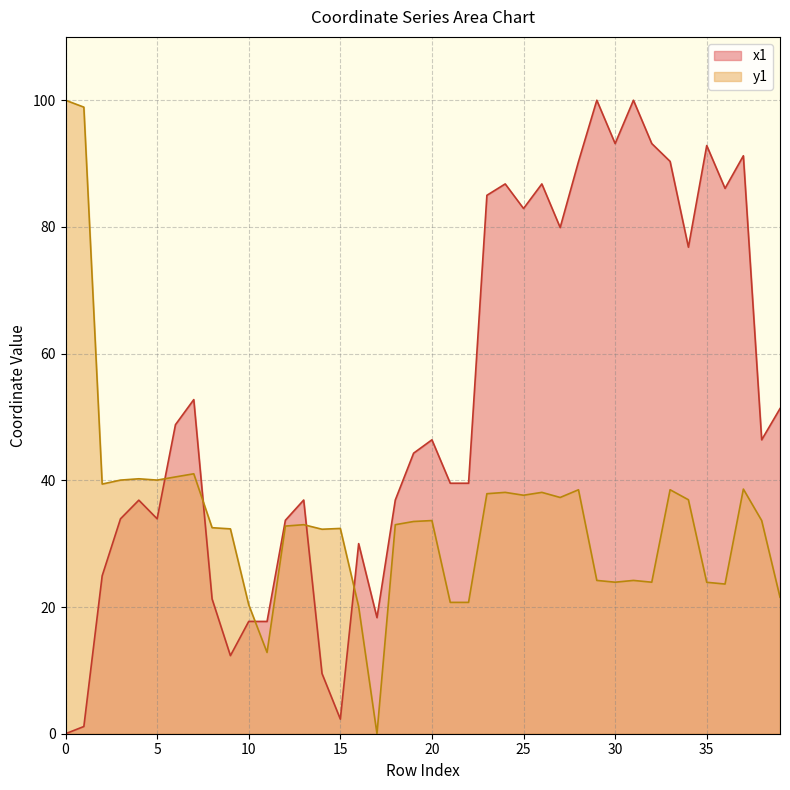

How many lines are shown in the chart?

2